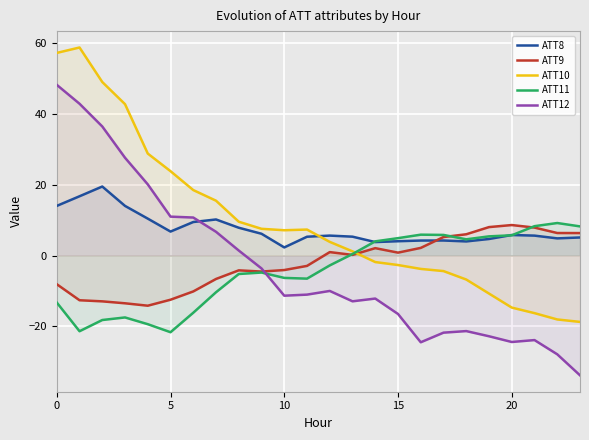

How many values in ATT9 are above zero?

12